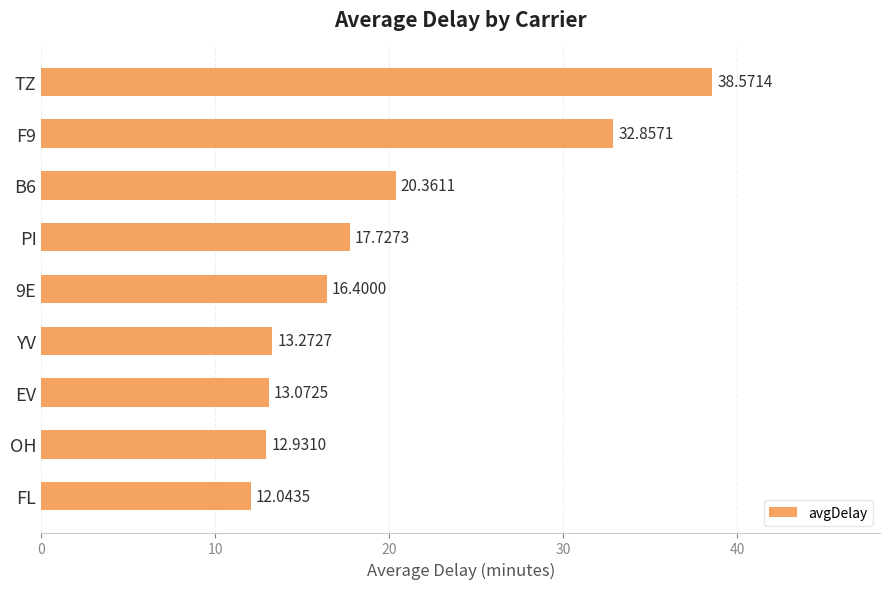

List the labels in order of value, smallest first.

FL, OH, EV, YV, 9E, PI, B6, F9, TZ